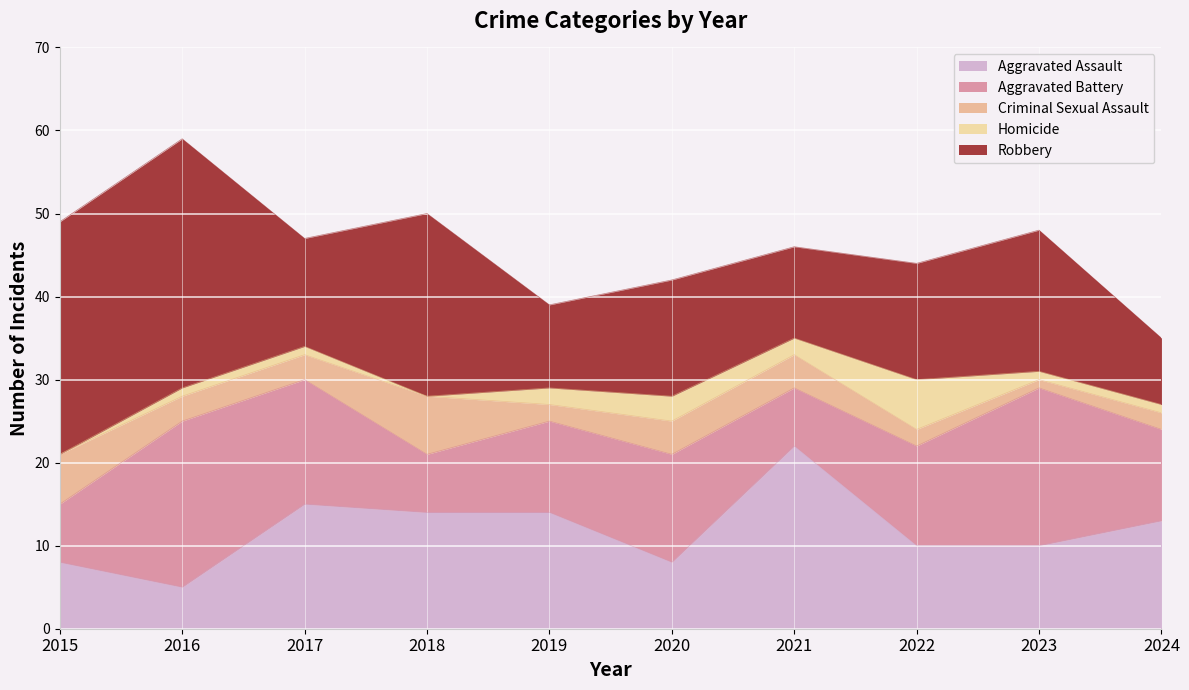

Reading left to right, extract all data points from this chart.

Aggravated Assault: 2015=8	2016=5	2017=15	2018=14	2019=14	2020=8	2021=22	2022=10	2023=10	2024=13
Aggravated Battery: 2015=7	2016=20	2017=15	2018=7	2019=11	2020=13	2021=7	2022=12	2023=19	2024=11
Criminal Sexual Assault: 2015=6	2016=3	2017=3	2018=7	2019=2	2020=4	2021=4	2022=2	2023=1	2024=2
Homicide: 2015=0	2016=1	2017=1	2018=0	2019=2	2020=3	2021=2	2022=6	2023=1	2024=1
Robbery: 2015=28	2016=30	2017=13	2018=22	2019=10	2020=14	2021=11	2022=14	2023=17	2024=8